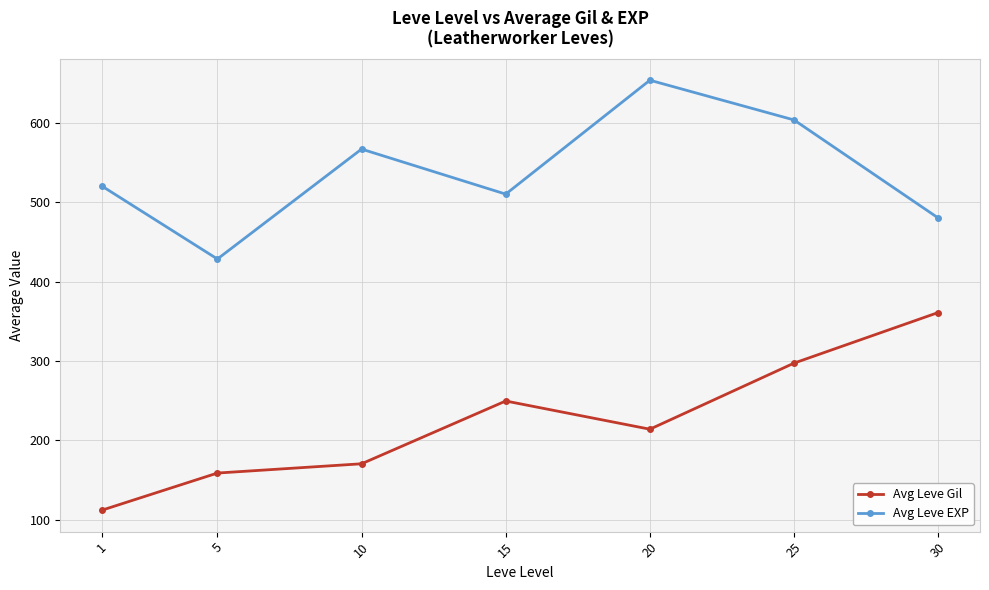

What is the spread (max minus min) of values at 15?

260.3